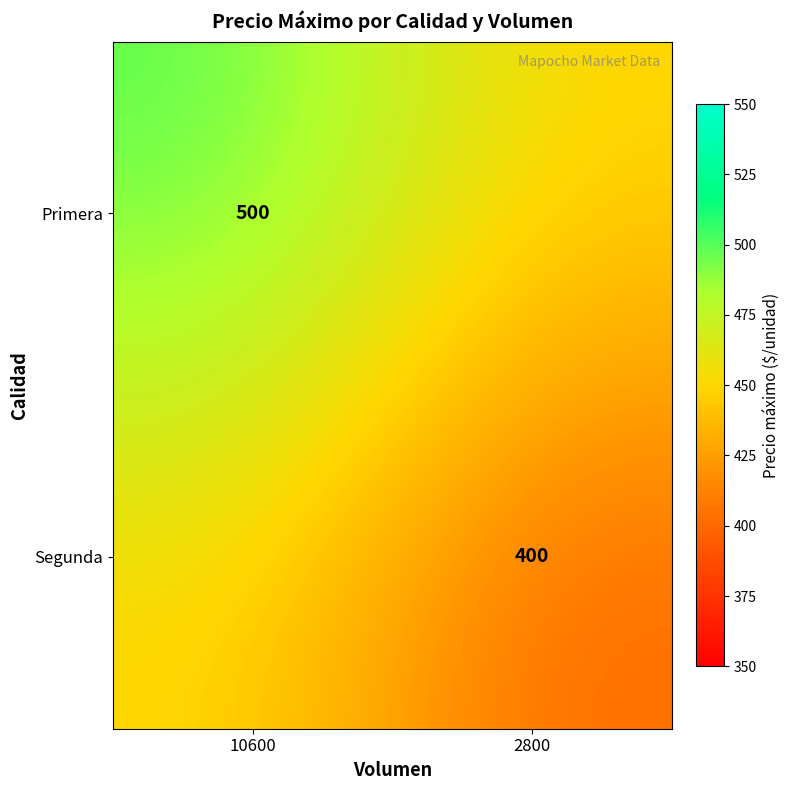

True or false: Segunda has a value of 400 at 2800.

True